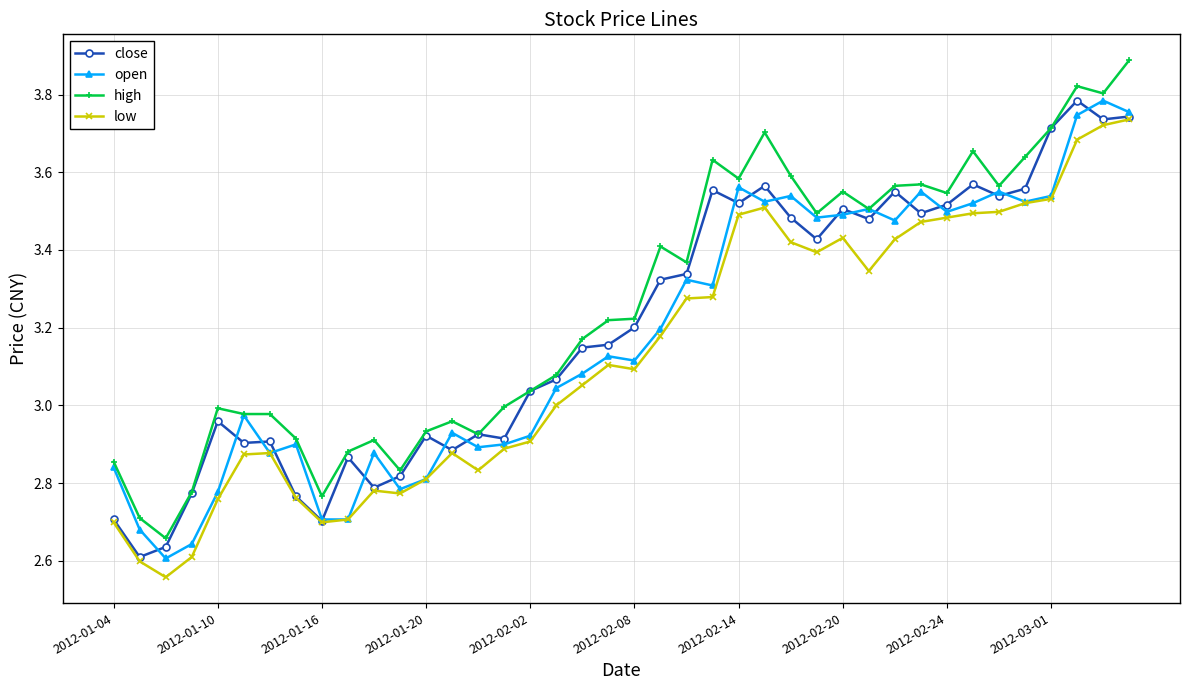

True or false: open has more than 0 points higher than both neighbors.

True